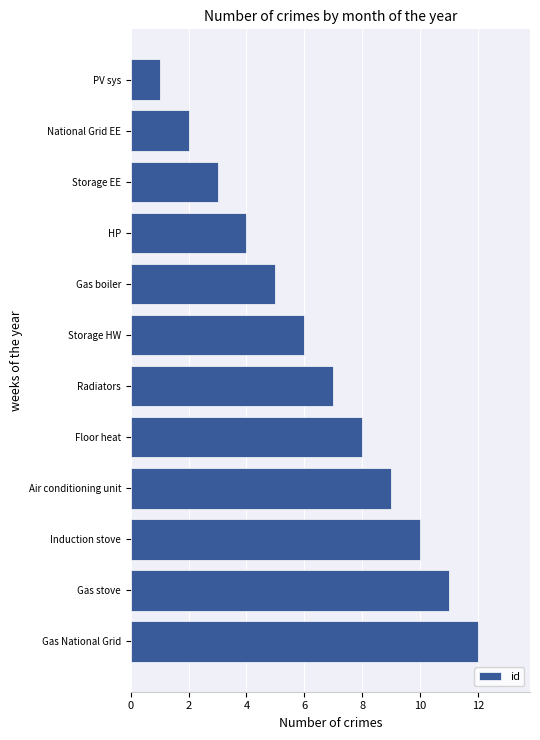

How many distinct data groups are displayed?

1